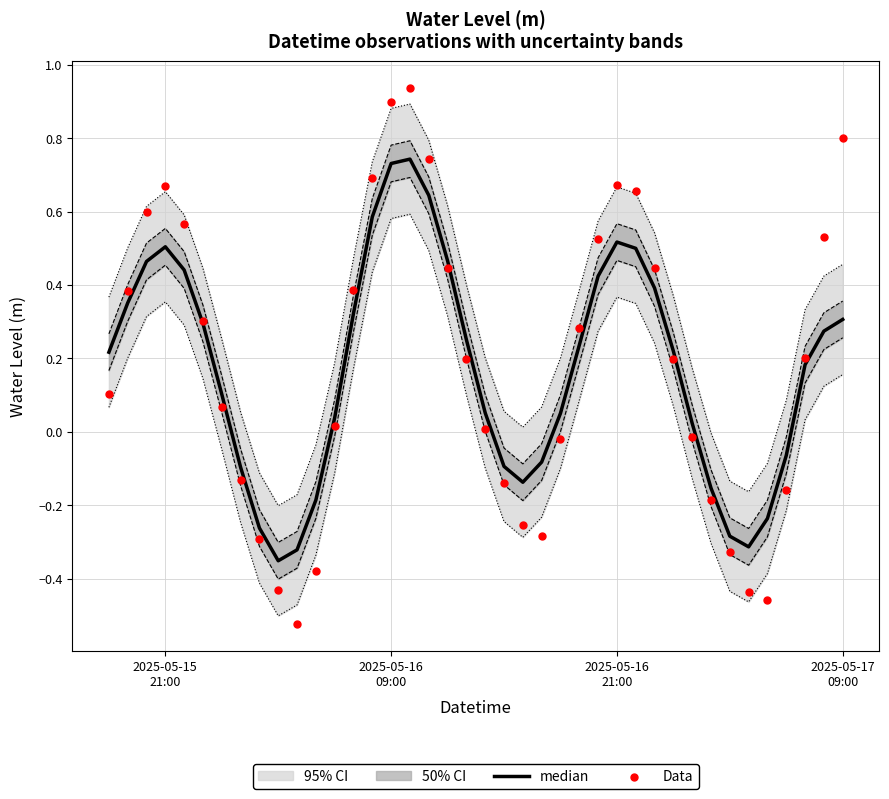

Which series reaches the maximum Y coordinate?

Data